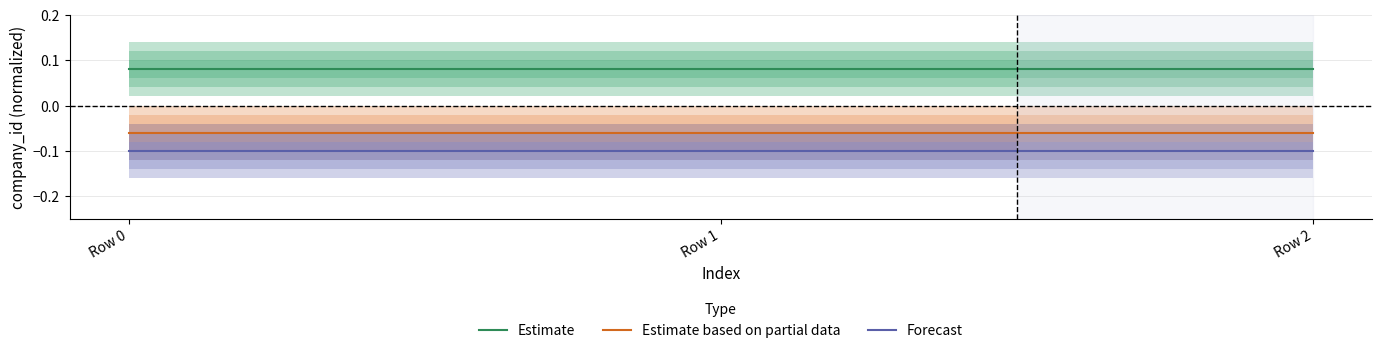

List the labels in order of Estimate value, largest first.

Row 0, Row 1, Row 2